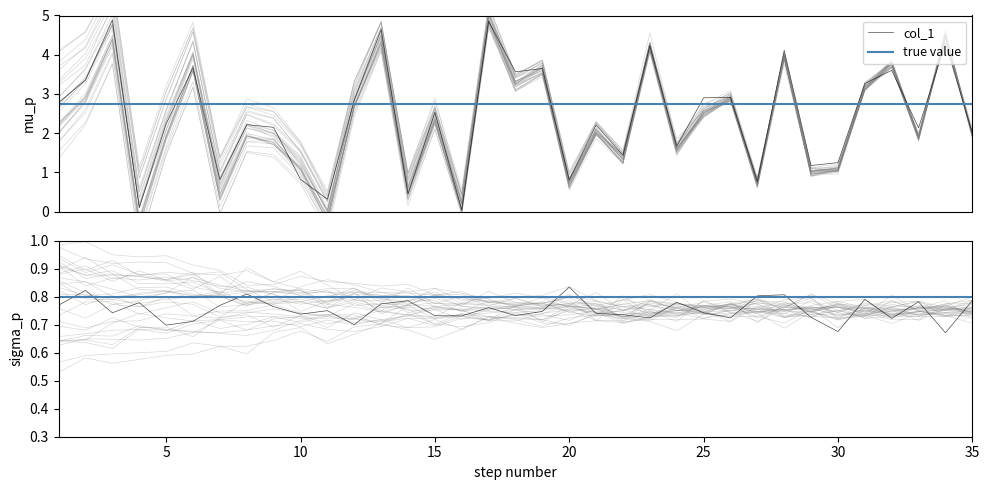

What is the highest value of the col_1 series?

4.9